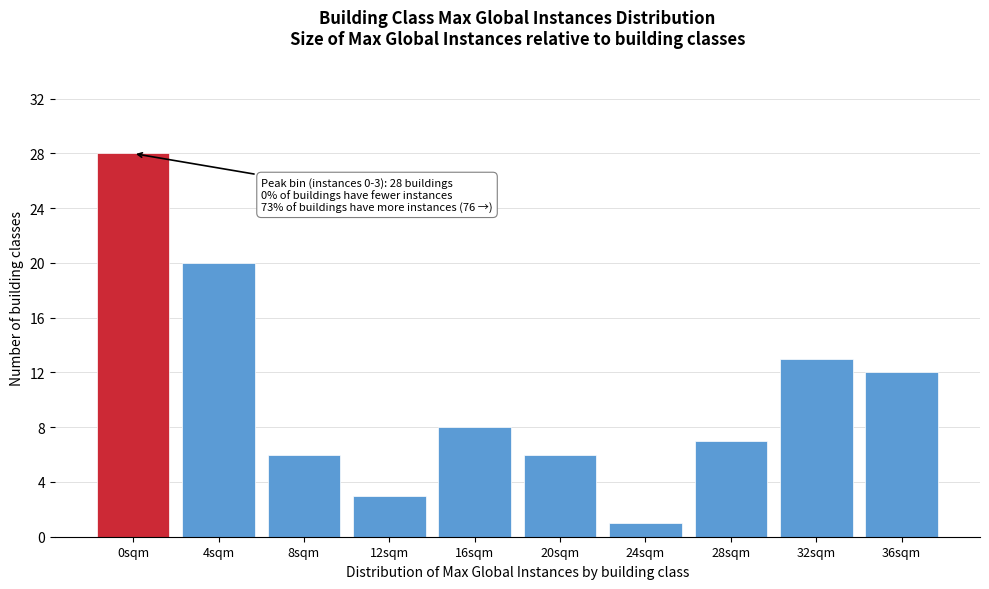

Reading left to right, list all the values displayed in this chart.

28	20	6	3	8	6	1	7	13	12